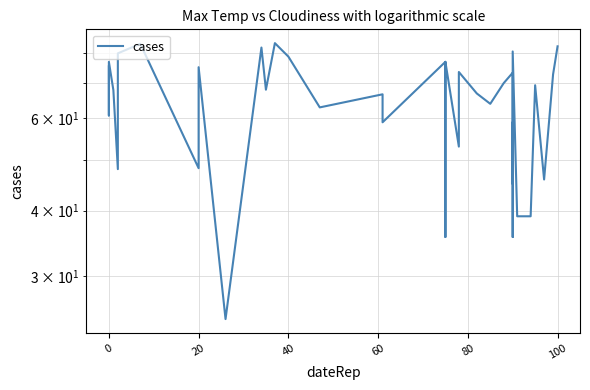

The value at 100 is 83.4. True or false?

True